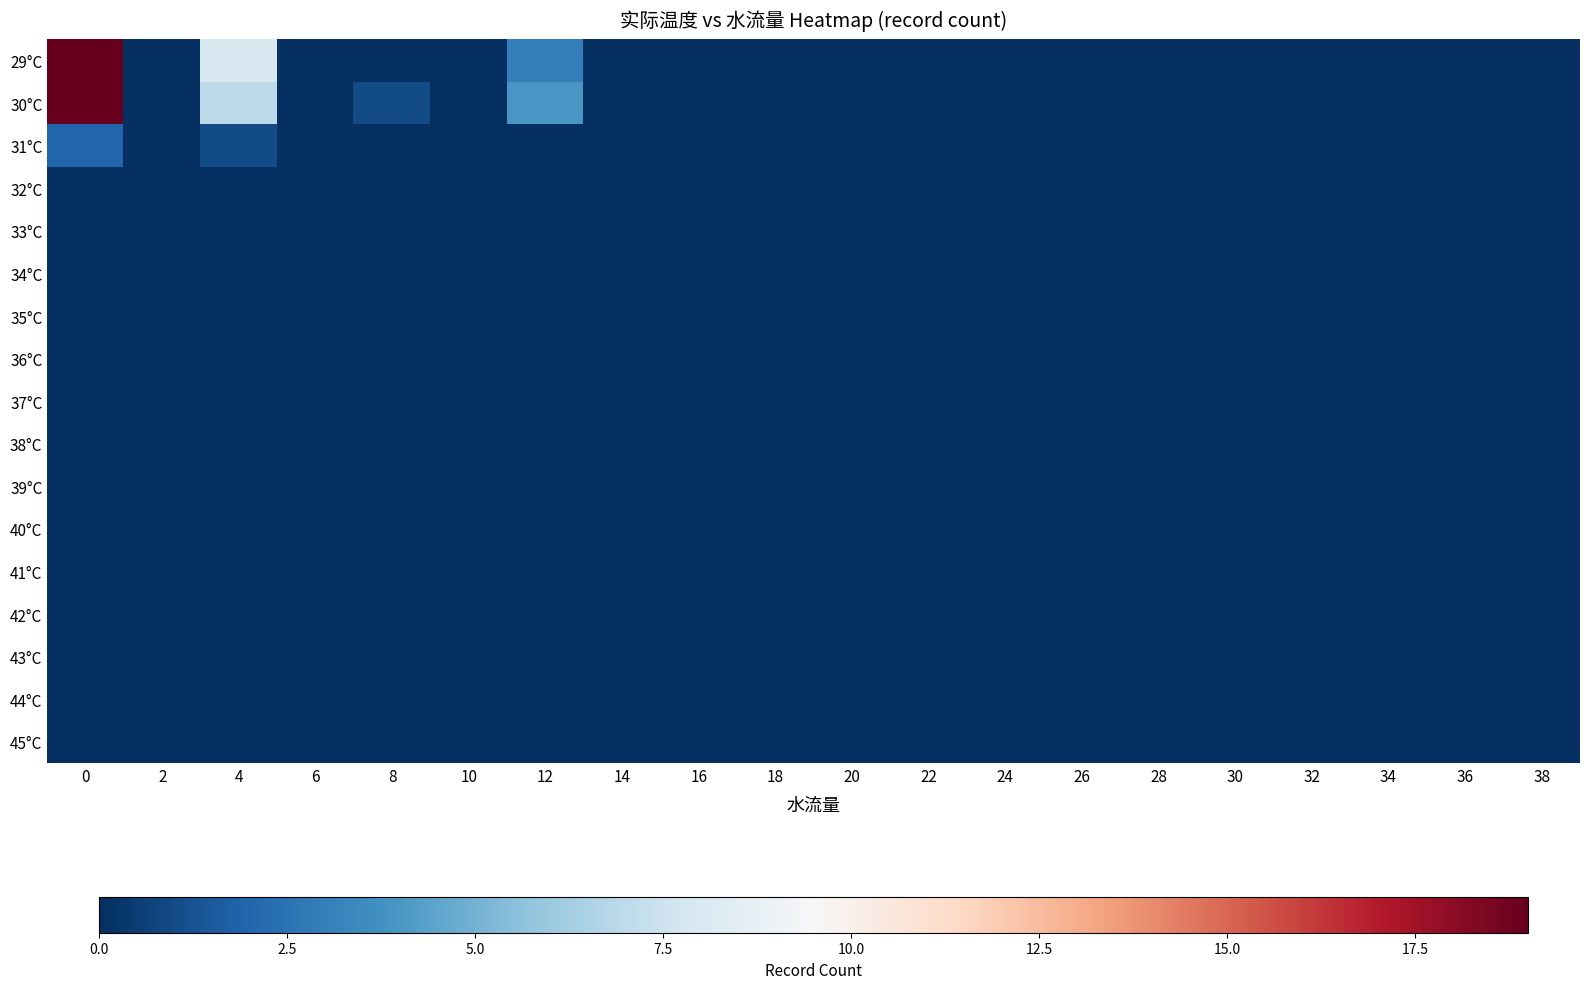

How many data points does each series have?

20